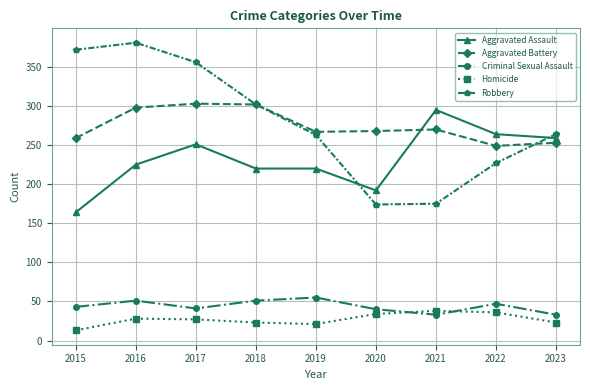

What is the difference between the second highest and minimum values in the Aggravated Assault series?

100